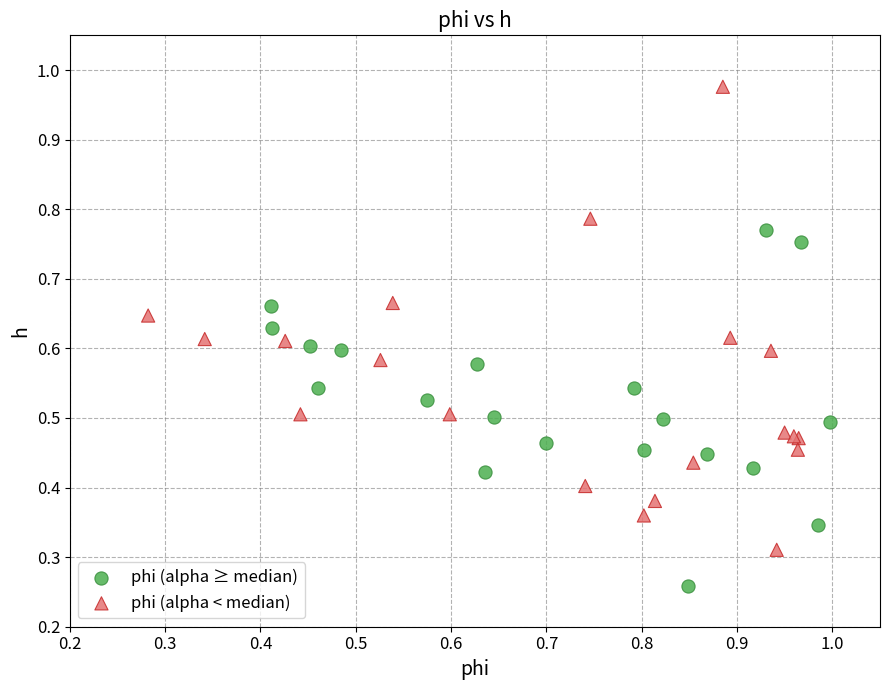

Which series reaches the maximum Y coordinate?

phi (alpha < median)